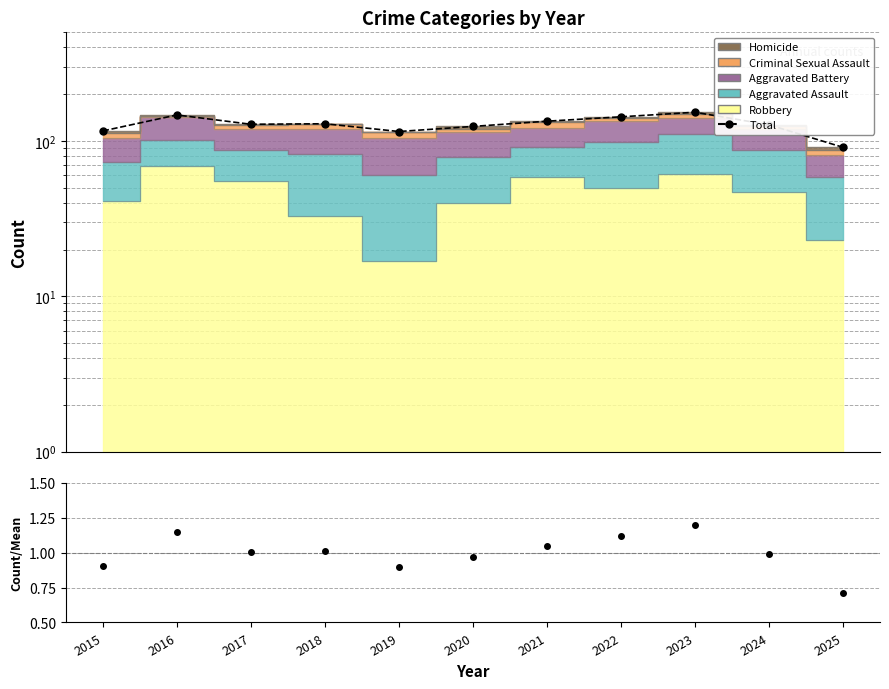

At which category is the sum across all series the highest?

2023